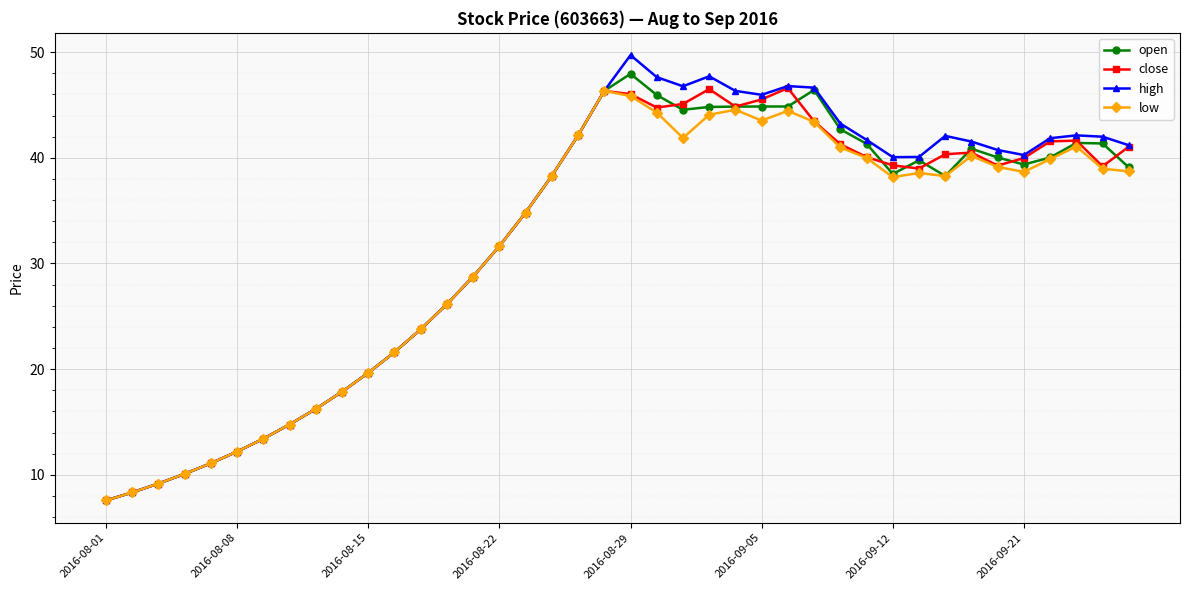

True or false: high has more than 0 points higher than both neighbors.

True